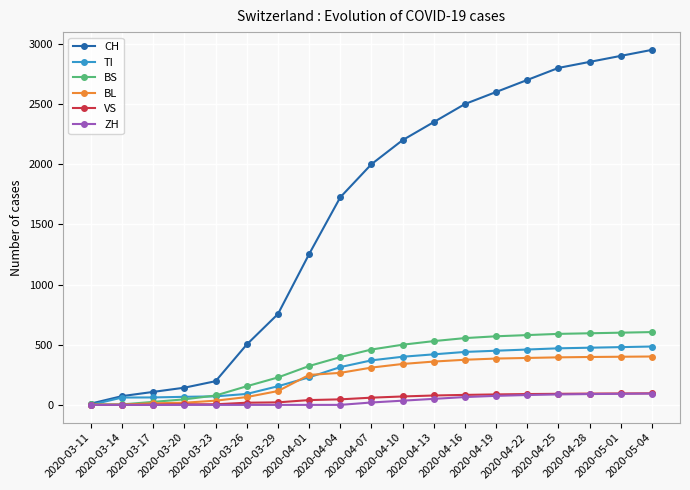

At how many categories does at least one series exceed 1928?

10